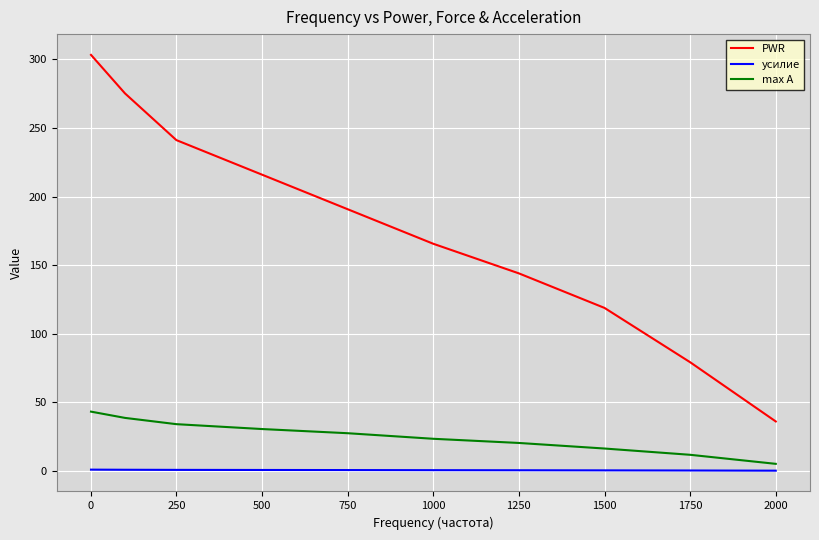

True or false: PWR and усилие intersect in this chart.

False